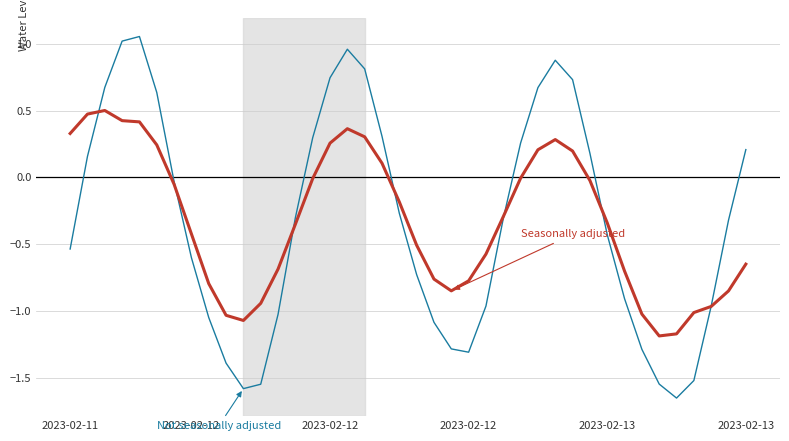

Does the chart have visible grid lines?

Yes